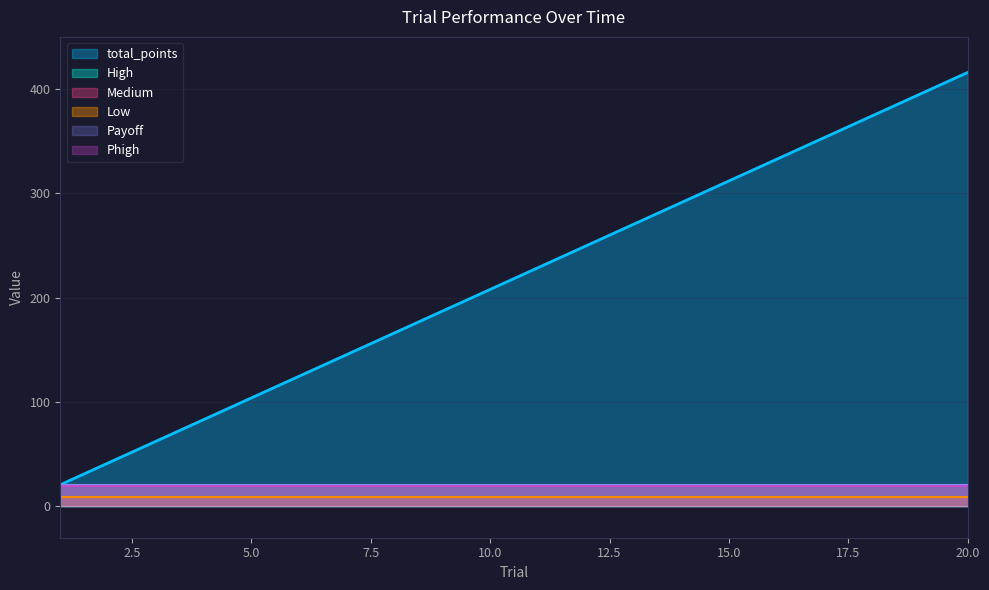

Count the number of categories in the chart.

20